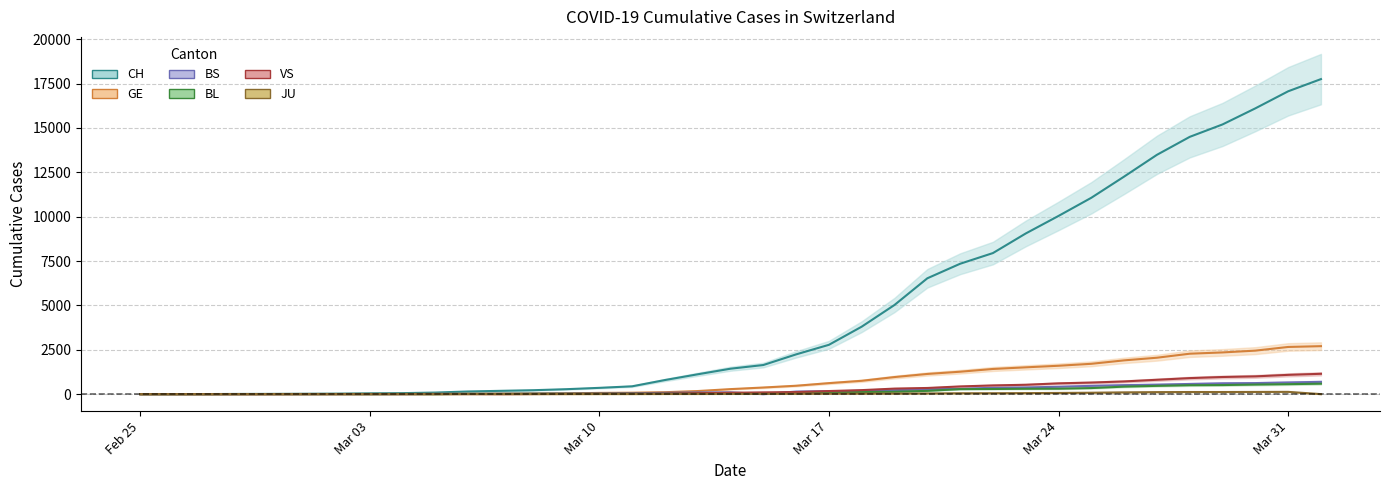

What is the greatest value displayed?

17749